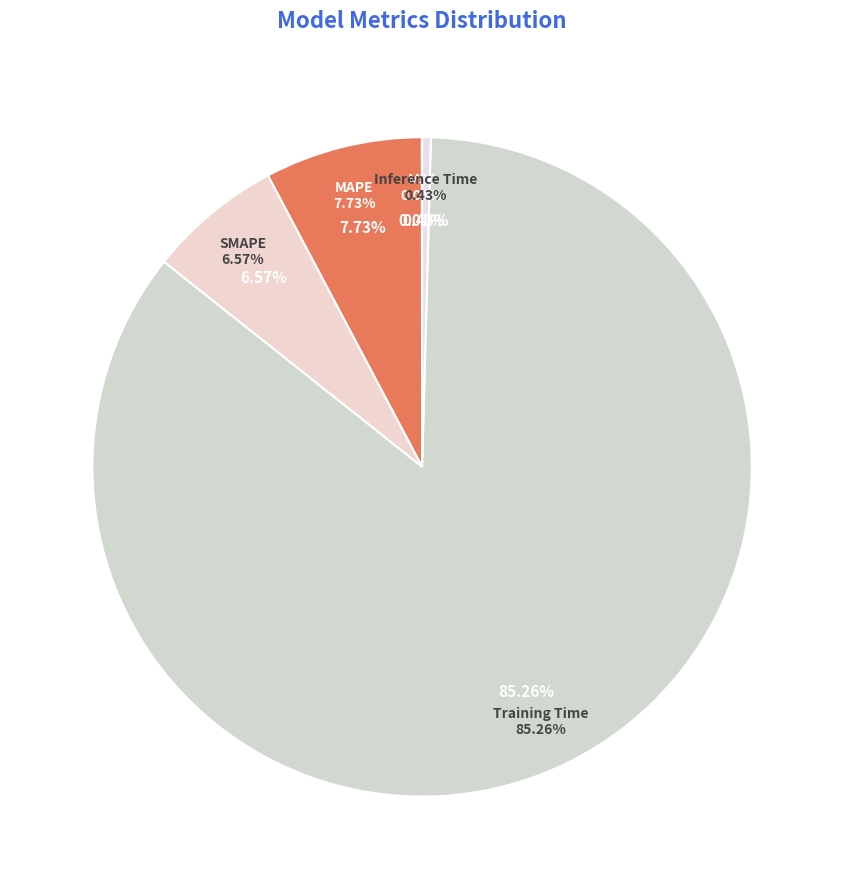

Which slice represents more than half of the pie?

Training Time